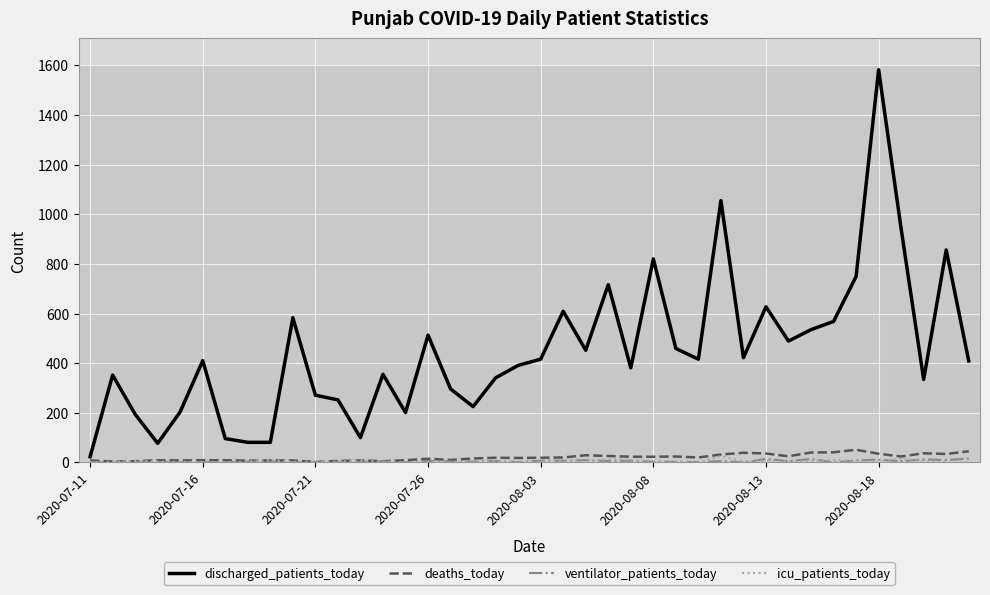

Which series has the largest range (max minus min)?

discharged_patients_today